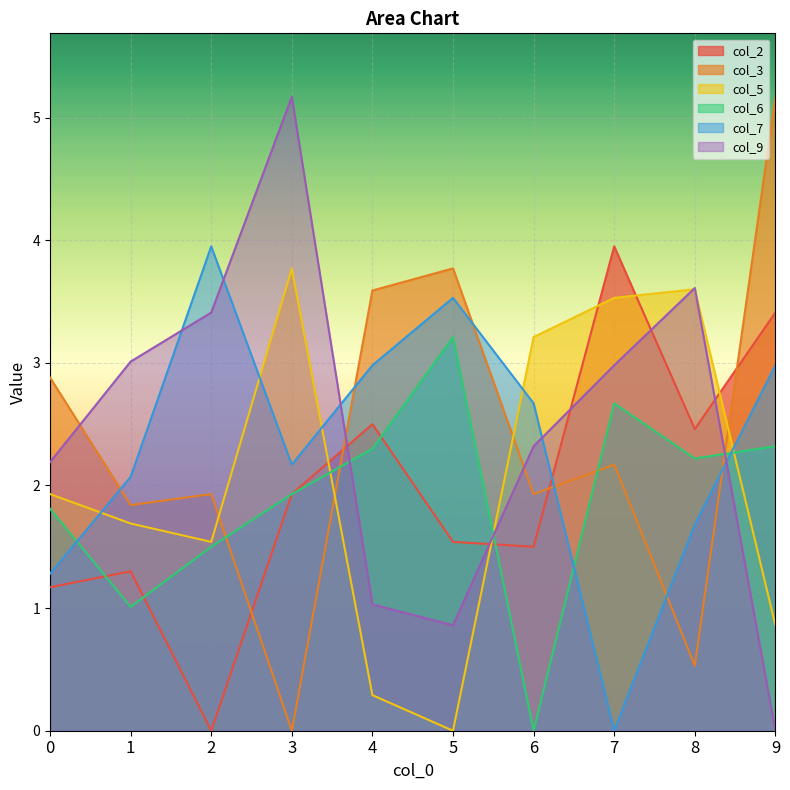

What is the sum of all col_2 values?

19.8